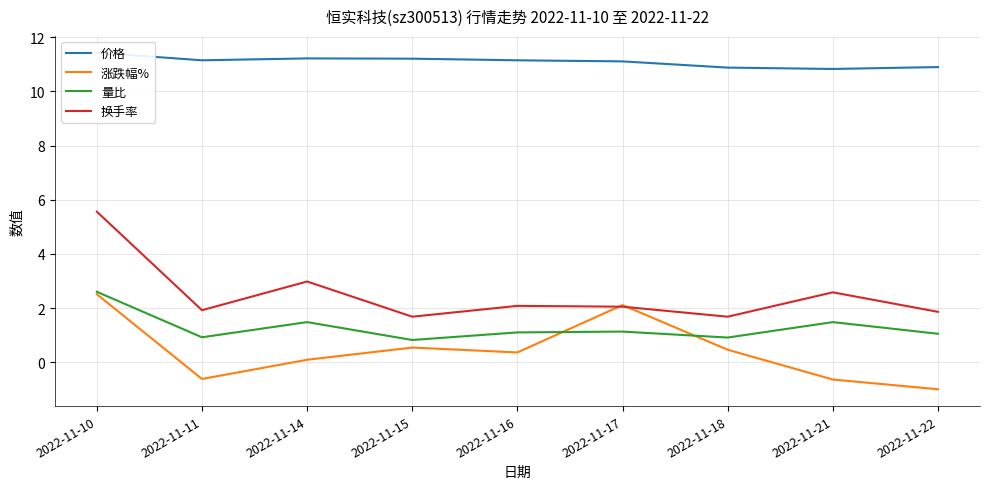

Which series has the widest spread of values?

换手率